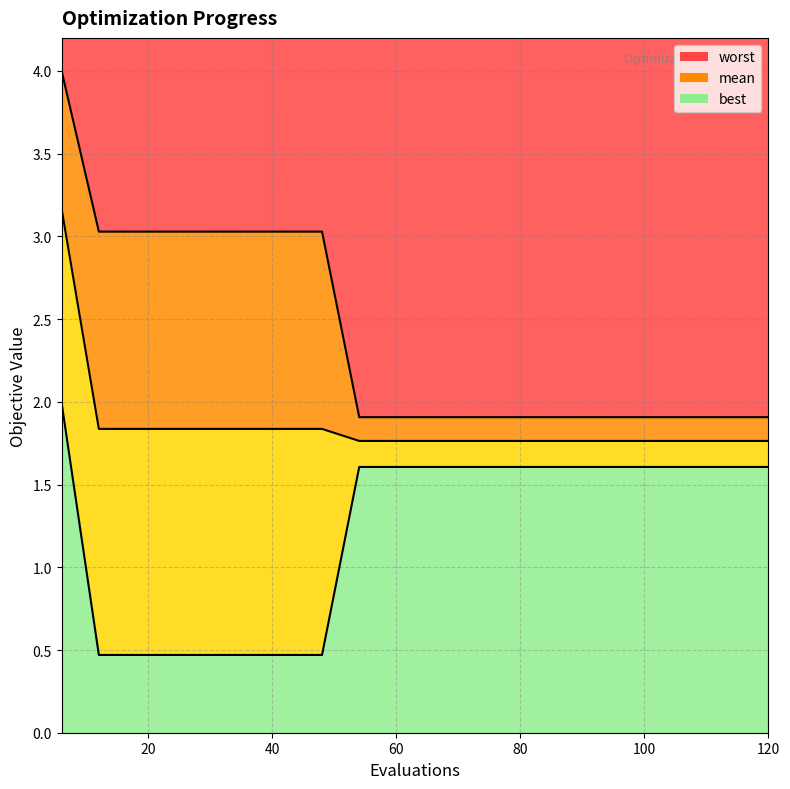

True or false: best has a value of 0.5 at 12.

True